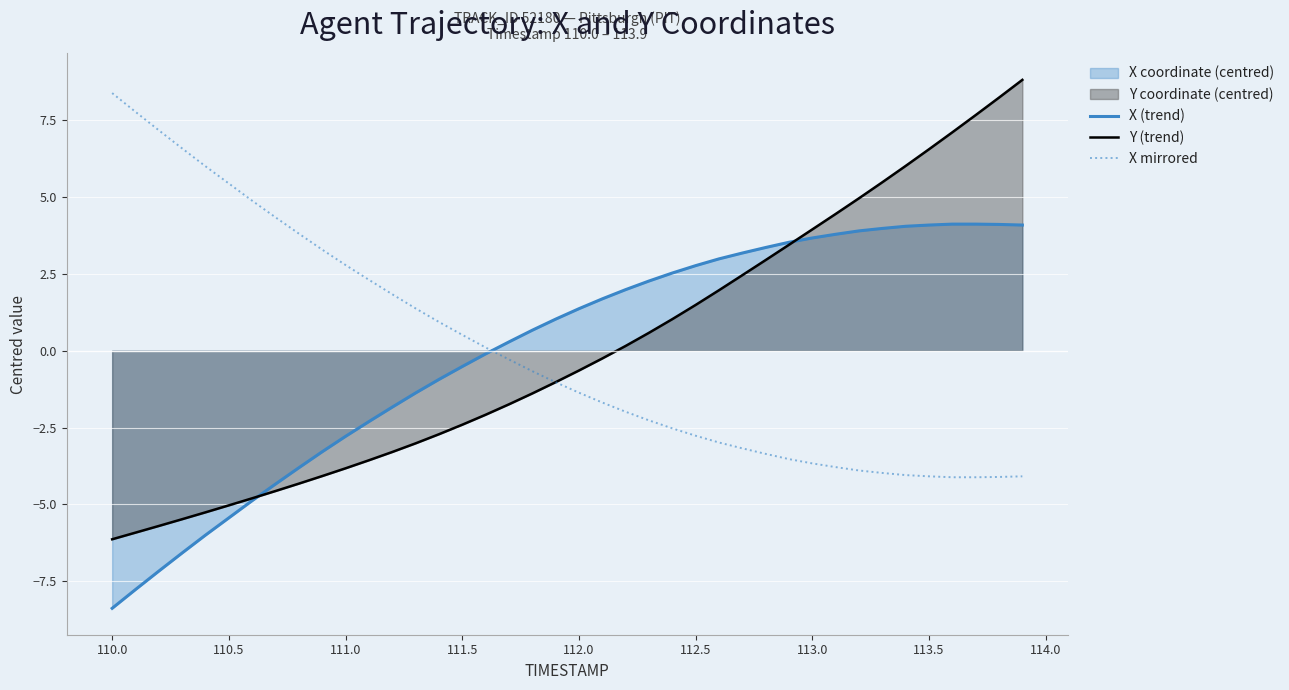

Which category has the lowest value in the X (trend) series?

110.0